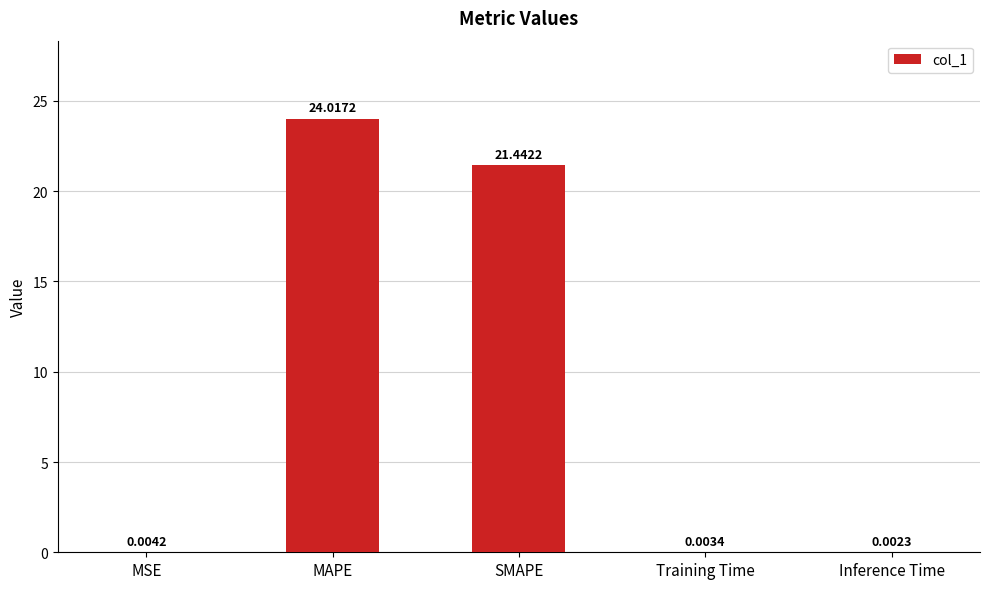

What is the sum of the values at MAPE and Training Time?

24.0